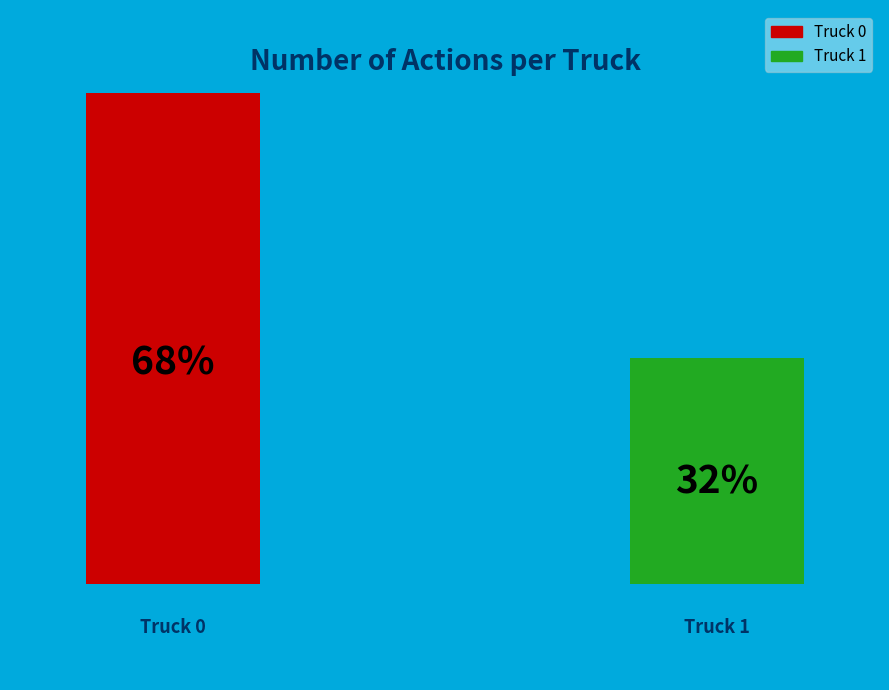

Which category accounts for the majority?

Truck 0